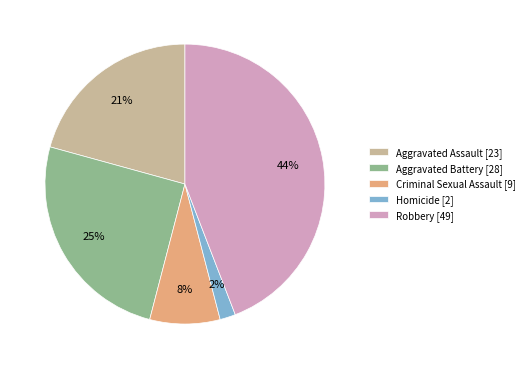

To the nearest percent, what is the average slice percentage?

20%